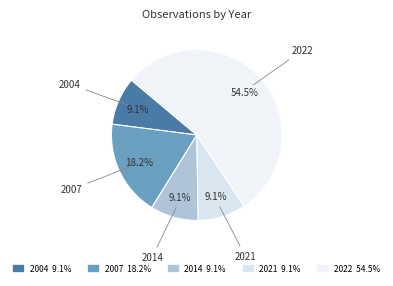

How many slices are in this pie chart?

5